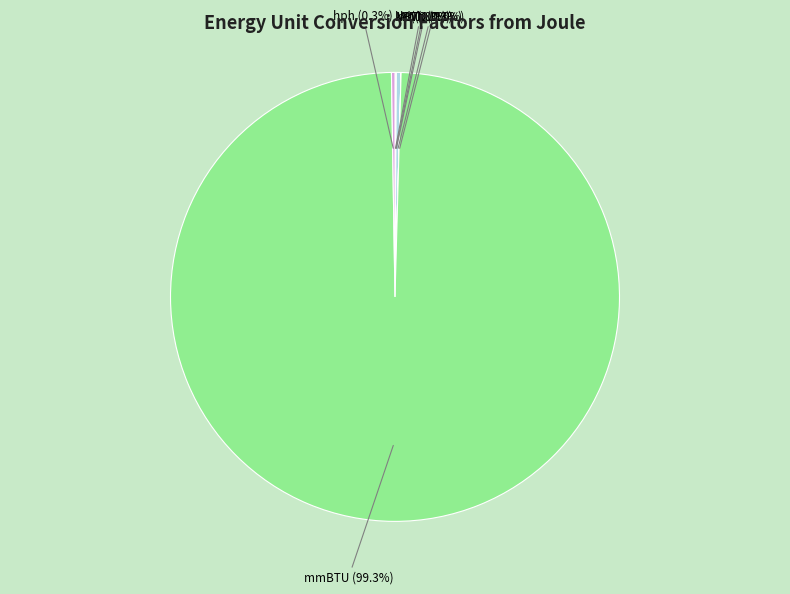

What is the largest slice in the pie chart?

mmBTU